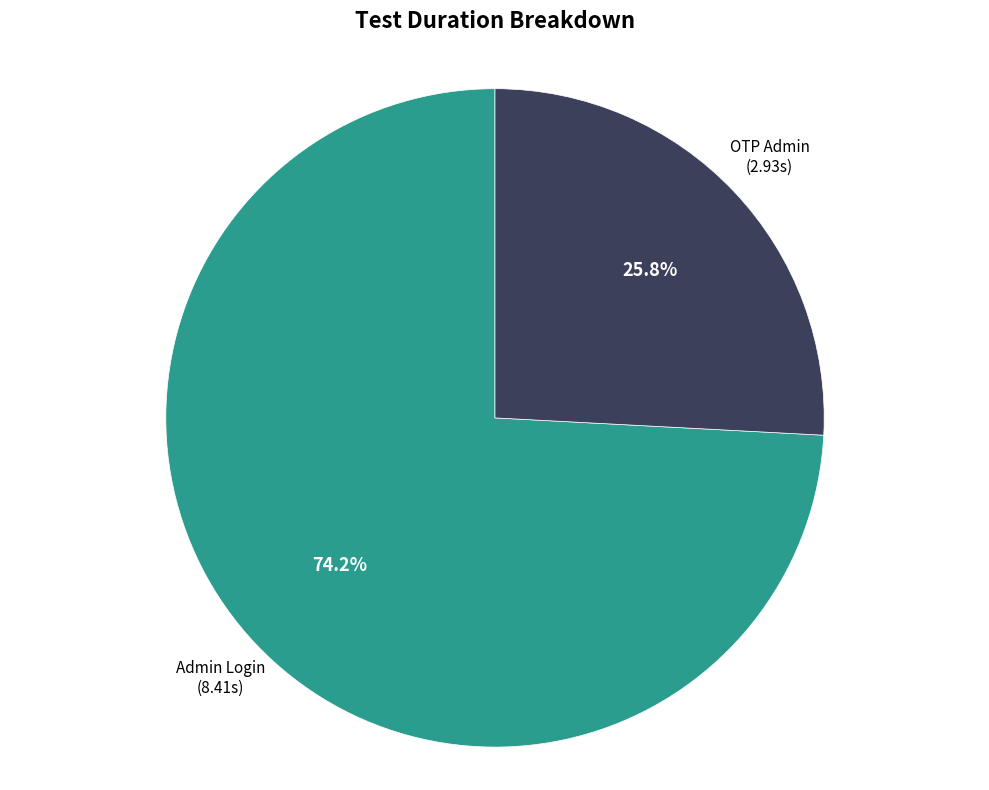

How many segments does this pie chart have?

2